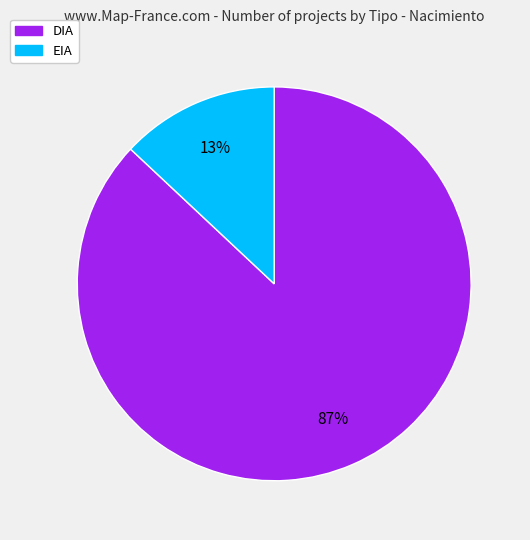

Rank the categories by value from lowest to highest.

EIA, DIA